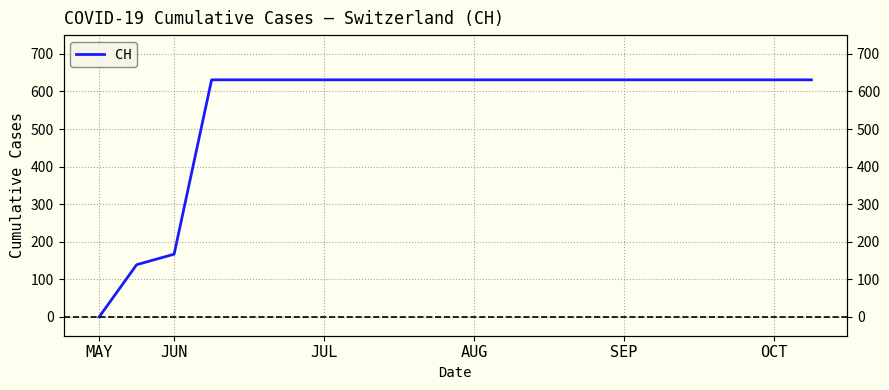

Reading left to right, transcribe all the data shown in this chart.

0	139	167	631	631	631	631	631	631	631	631	631	631	631	631	631	631	631	631	631